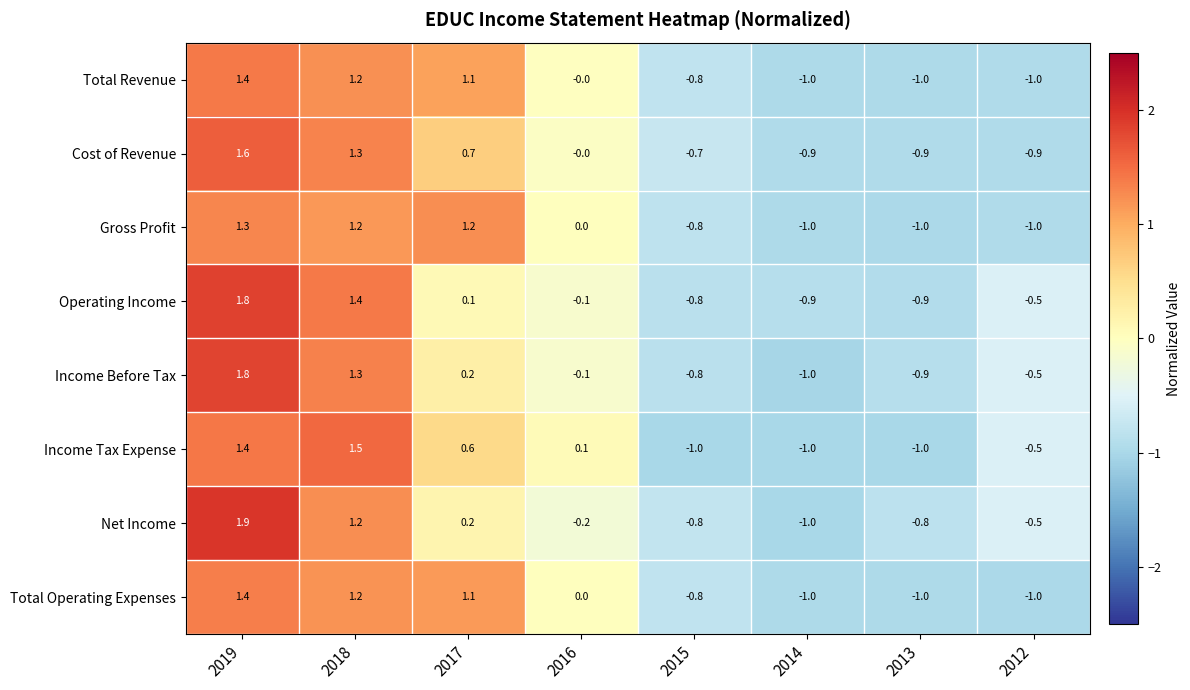

At which label is Total Operating Expenses closest to 0?

2016